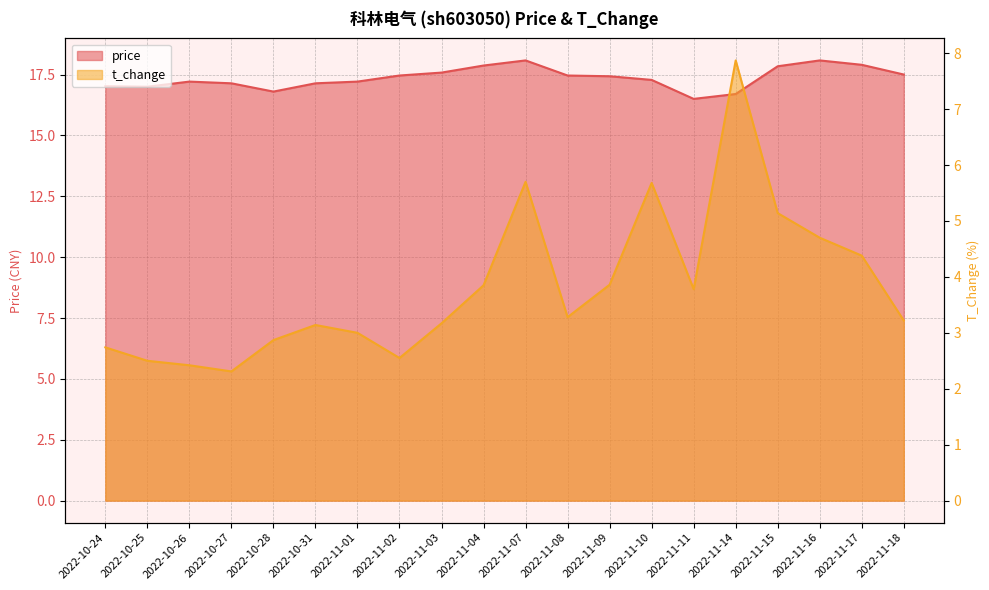

At which category does t_change reach its first local valley?

2022-10-27